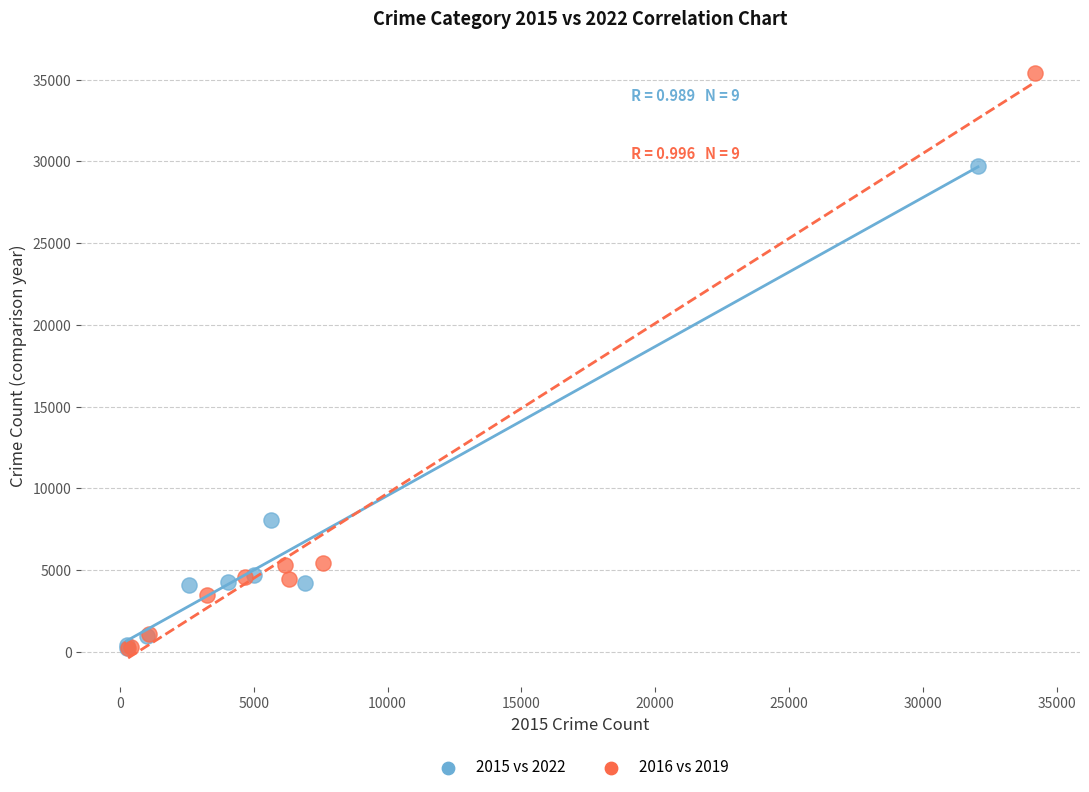

Which series contains the highest Y value?

2016 vs 2019